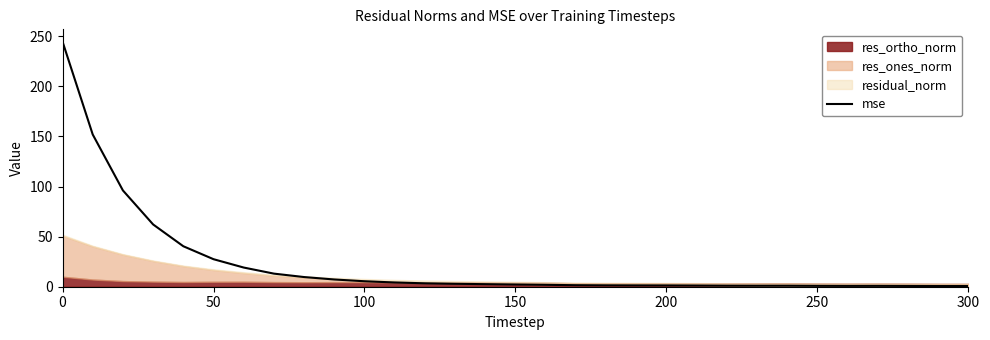

How many data points are less than 2?

15